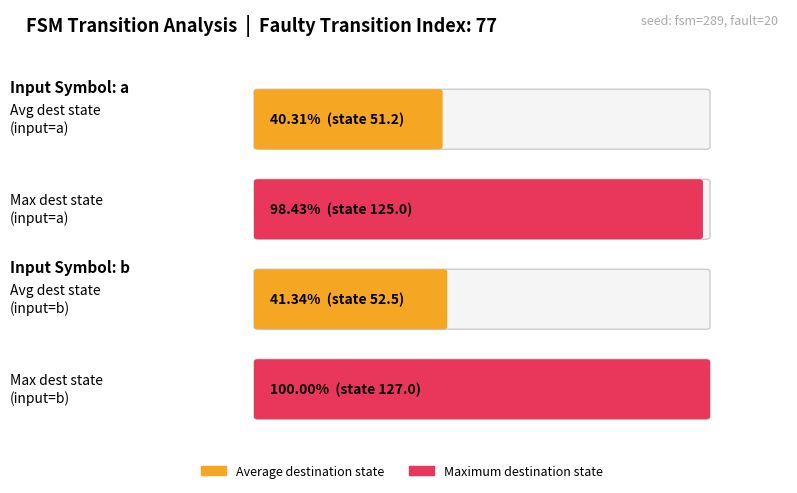

Does the chart contain stacked bars?

No